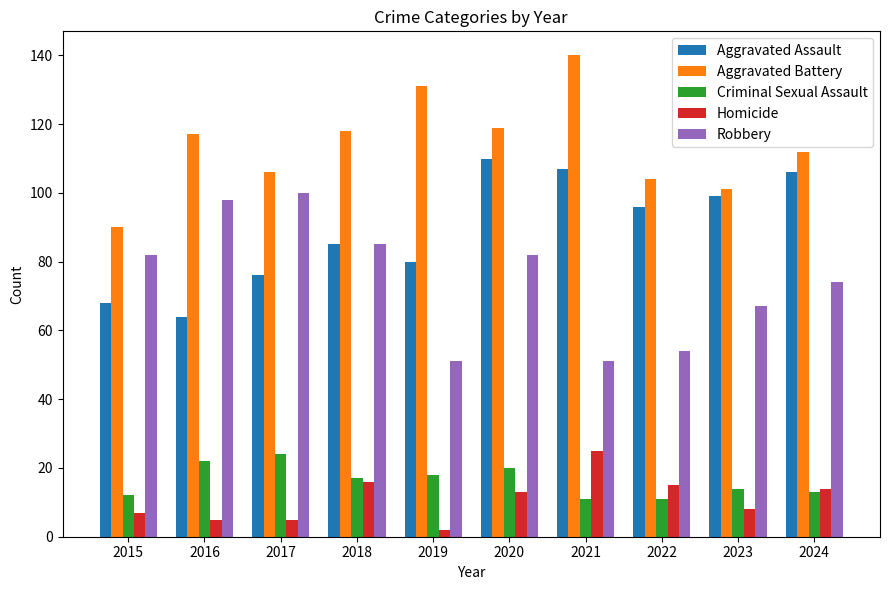

At which category is the sum across all series the highest?

2020